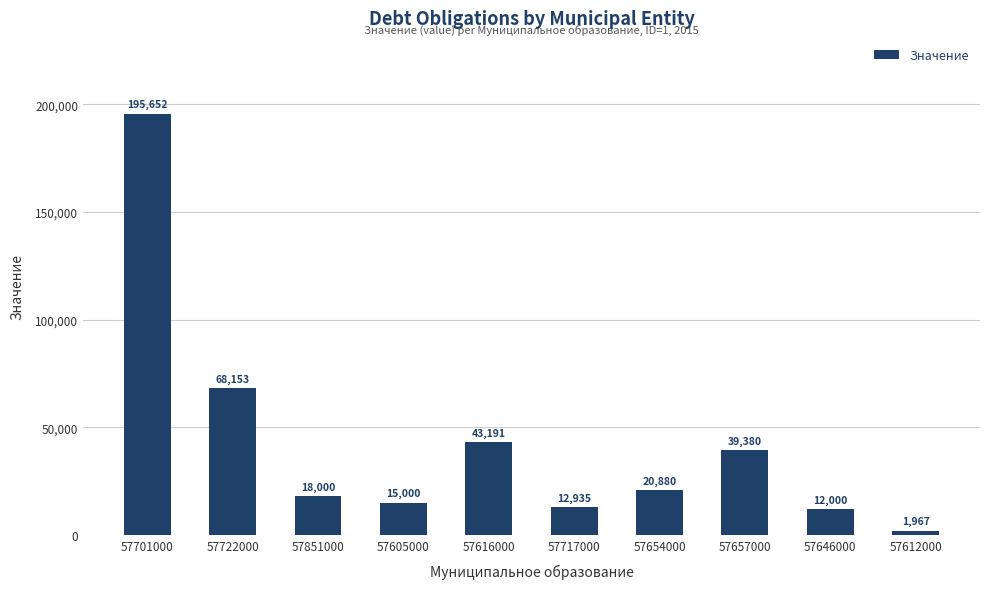

List the labels in order of value, largest first.

57701000, 57722000, 57616000, 57657000, 57654000, 57851000, 57605000, 57717000, 57646000, 57612000